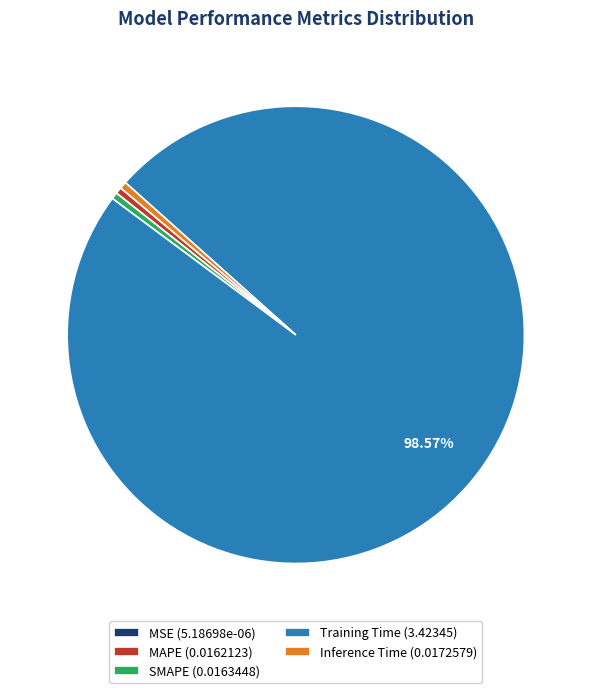

True or false: Inference Time accounts for 9% of the total.

False